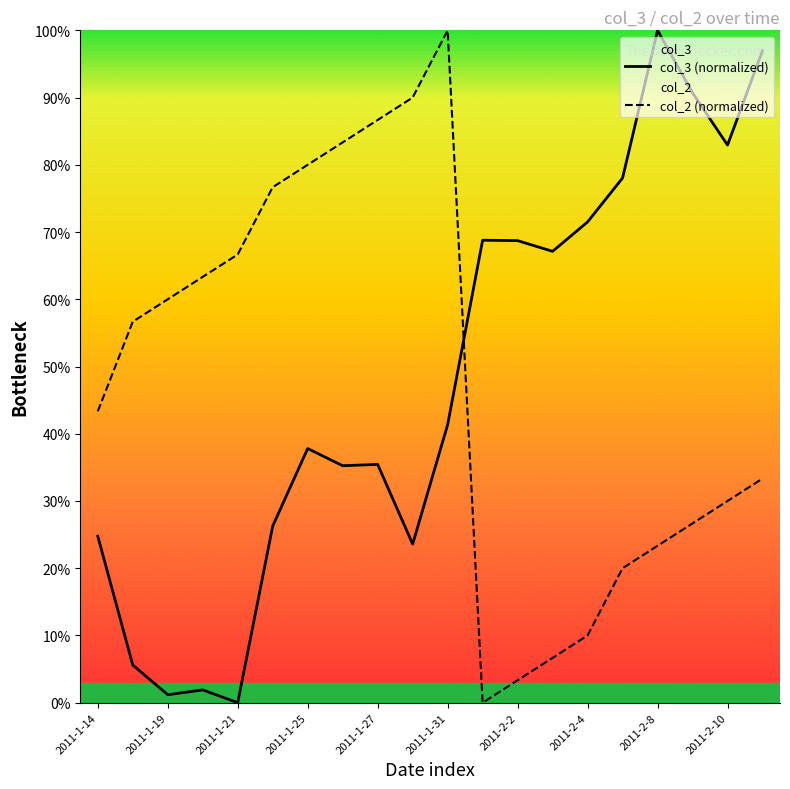

True or false: col_2 (normalized) and col_3 (normalized) intersect in this chart.

True